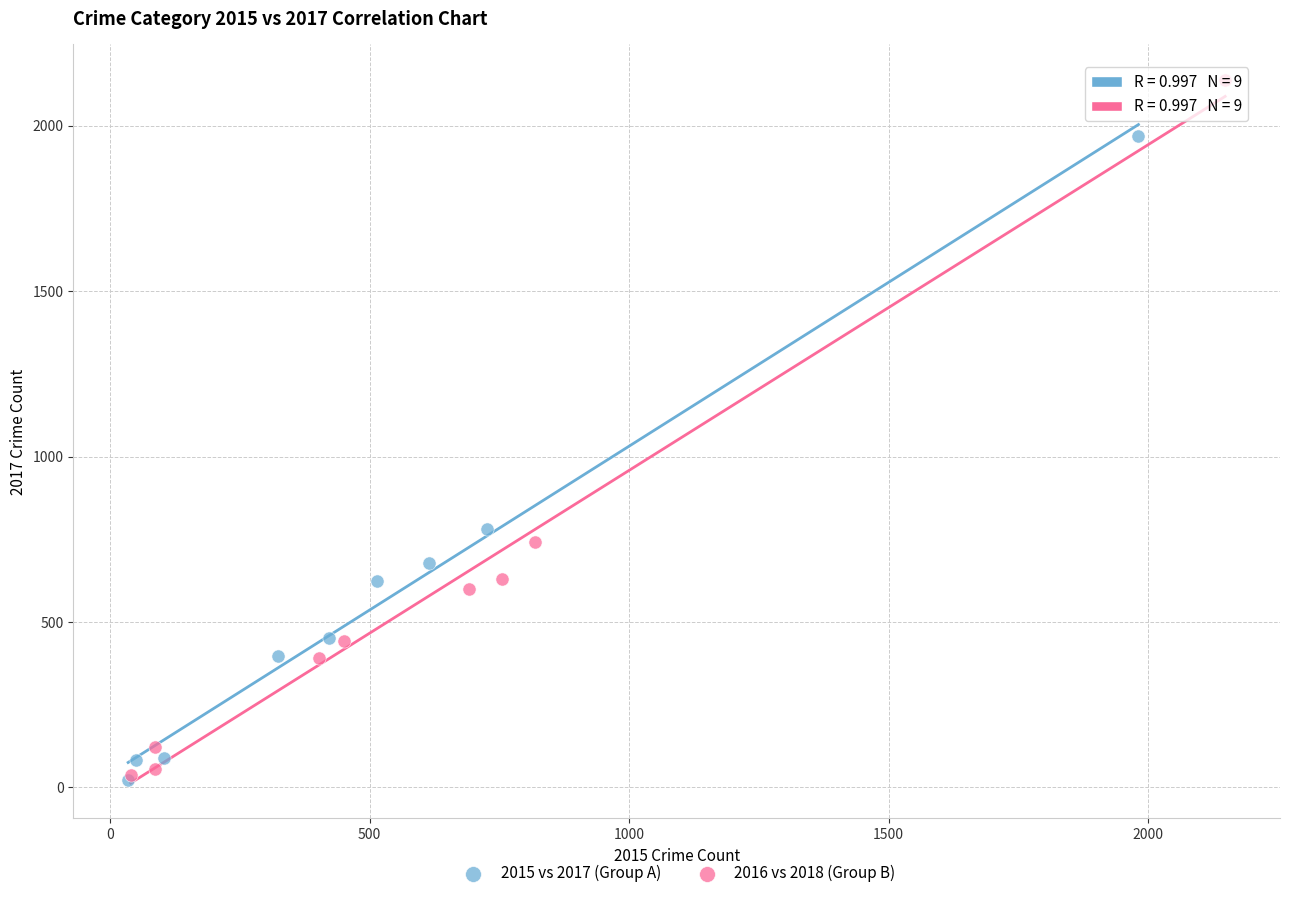

Which series has the largest Y range (max minus min)?

2016 vs 2018 (Group B)